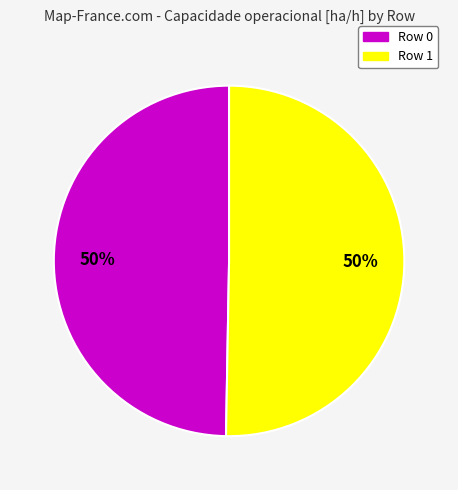

The Row 1 slice represents 43% of the pie. True or false?

False